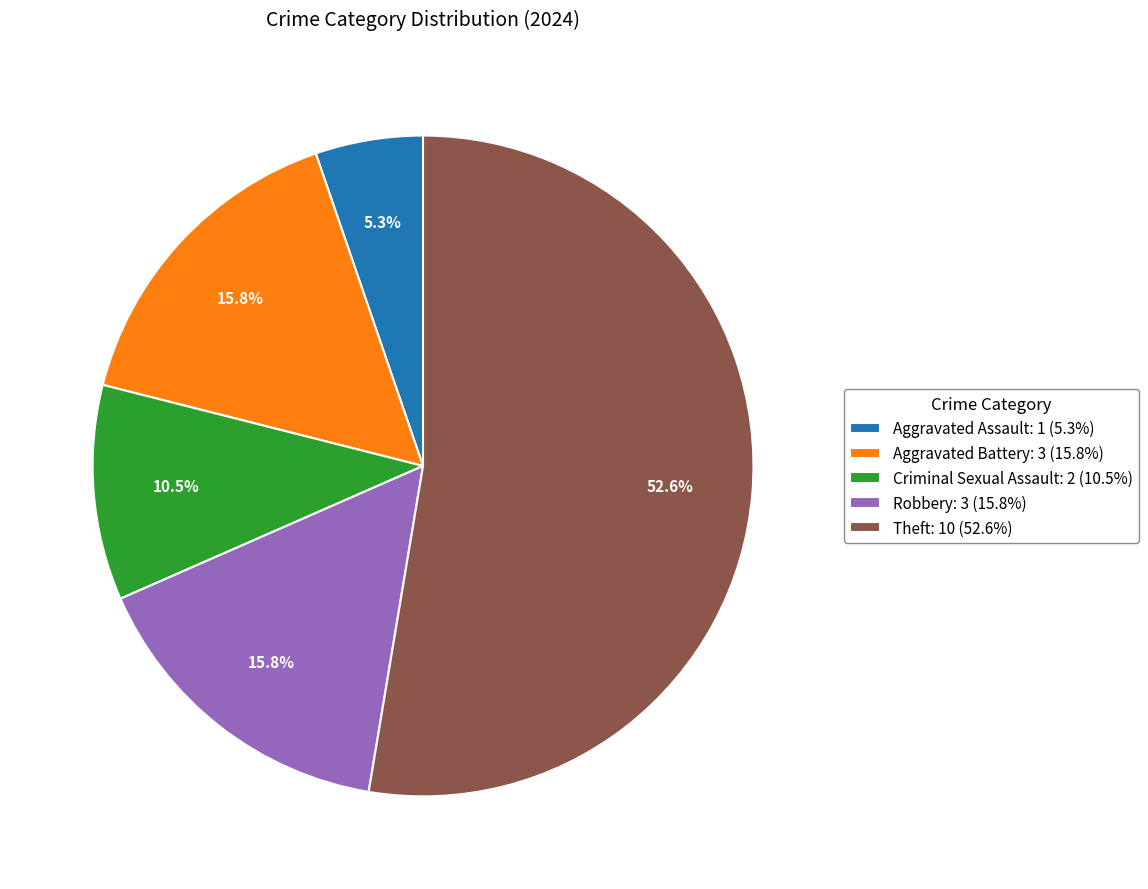

What percentage is NOT represented by Robbery: 3 (15.8%)?

84.2%